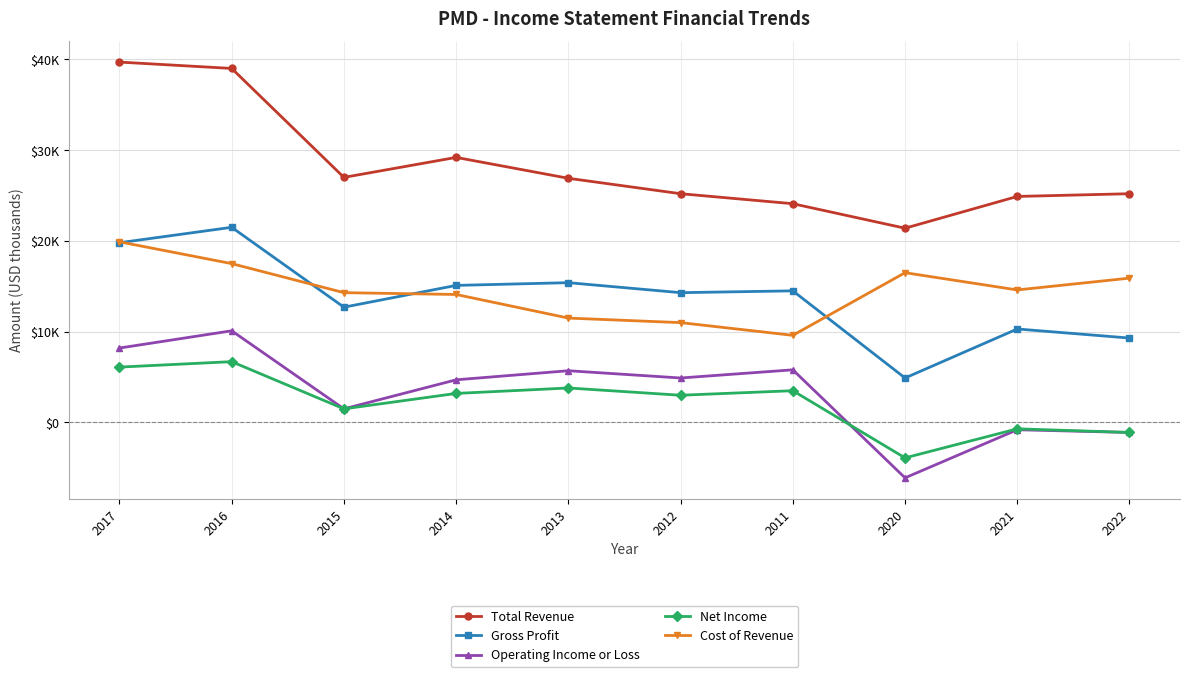

What are all the series names shown in the legend?

Total Revenue, Gross Profit, Operating Income or Loss, Net Income, Cost of Revenue